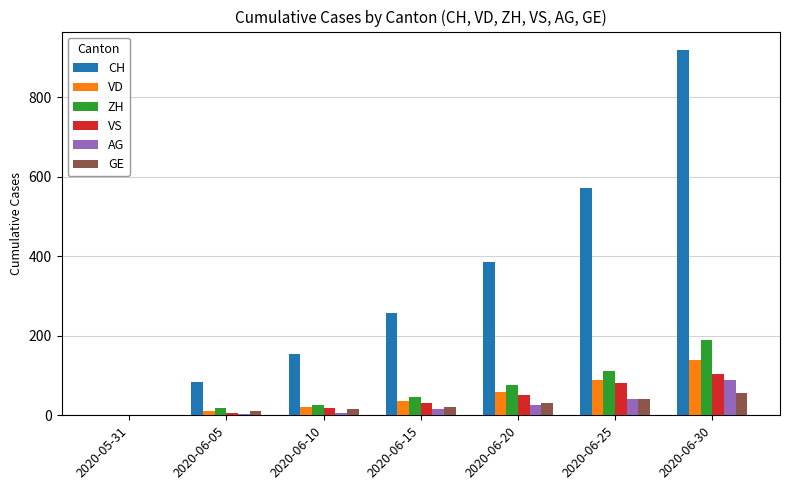

At which label is VD closest to 69?

2020-06-20